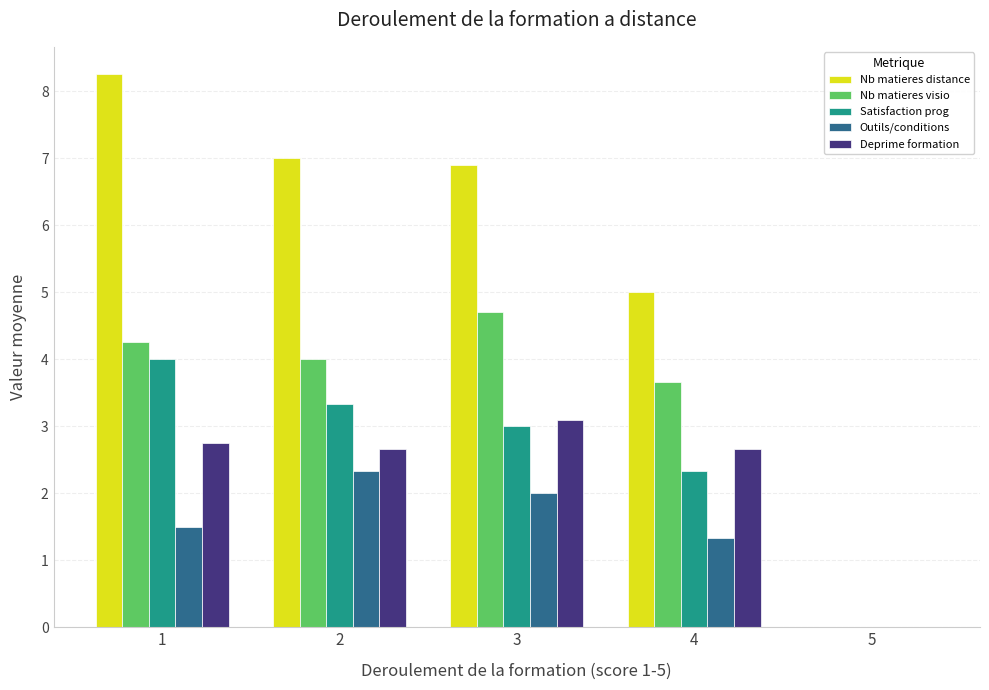

The Satisfaction prog series shows 2.3 at 4. True or false?

True